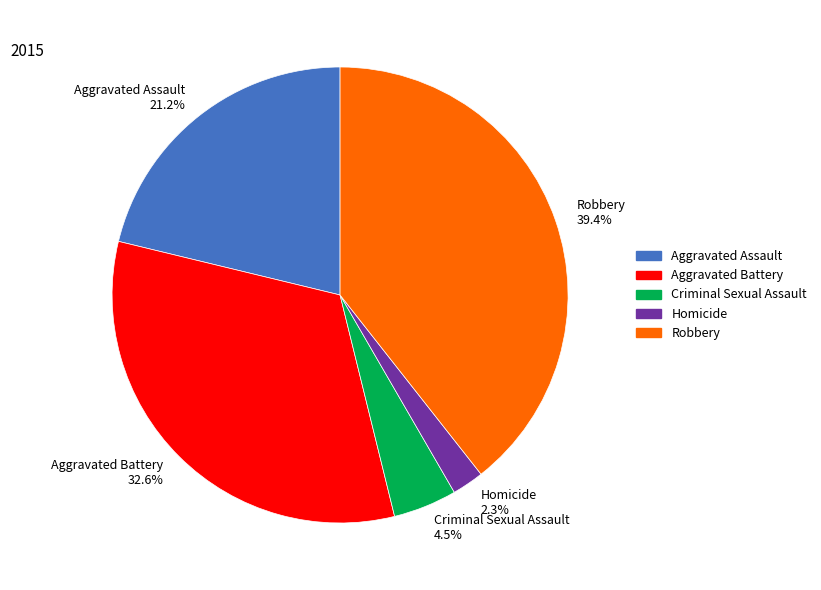

How much of the chart is everything except Criminal Sexual Assault?

95.5%